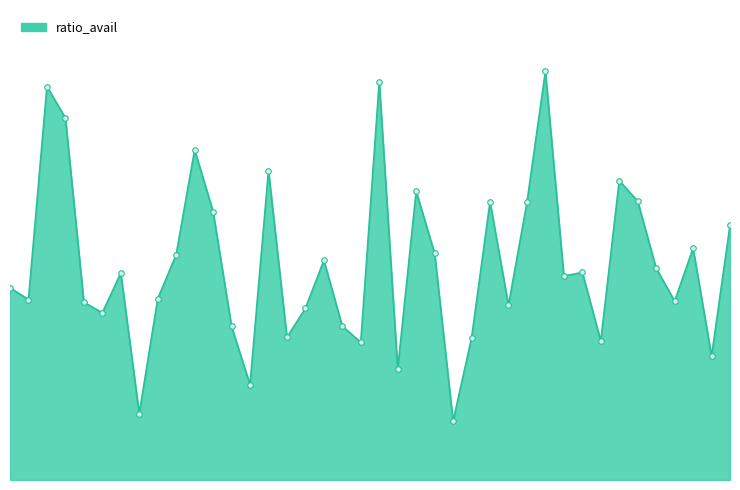

Is this an area chart (filled region under the line)?

Yes